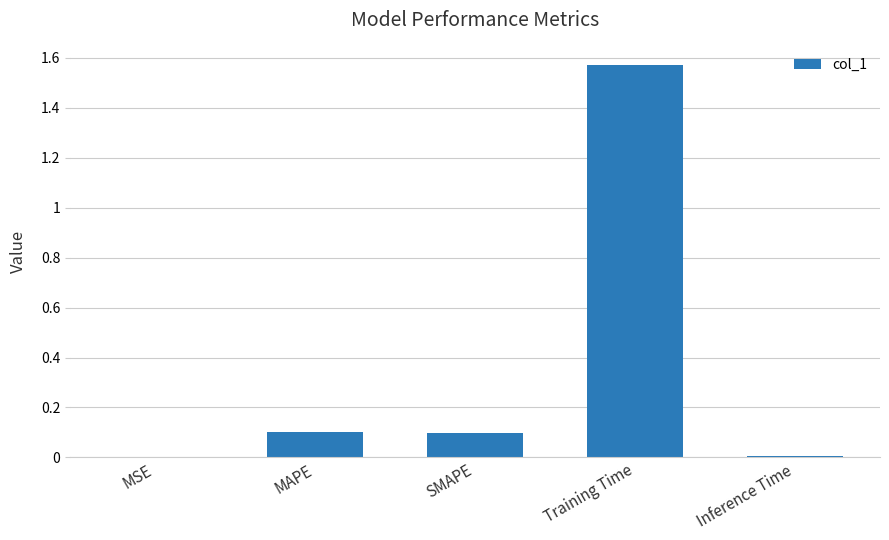

At which category does the chart reach its peak across all series?

Training Time